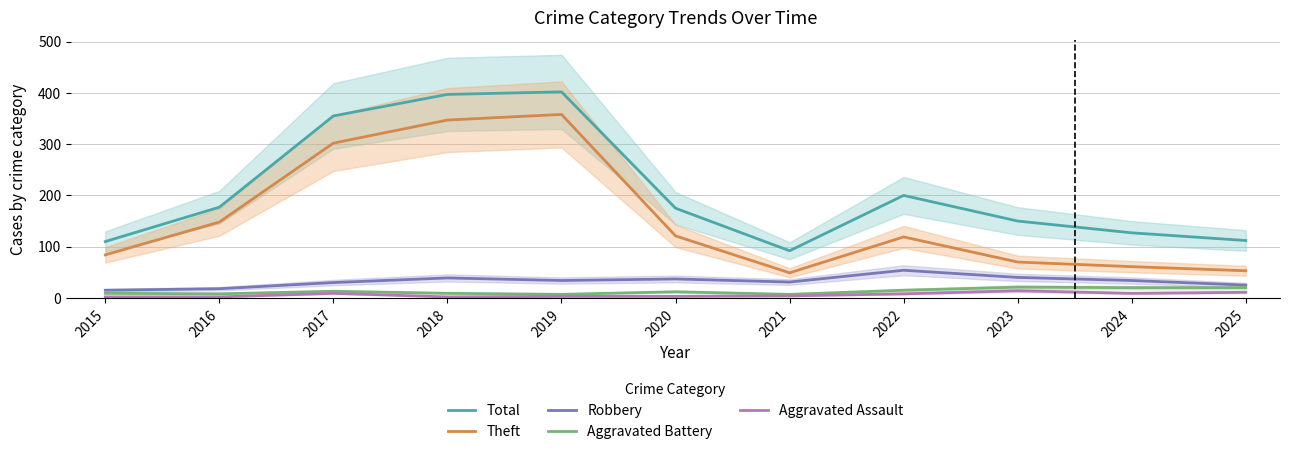

True or false: Aggravated Assault and Total cross at least once.

False